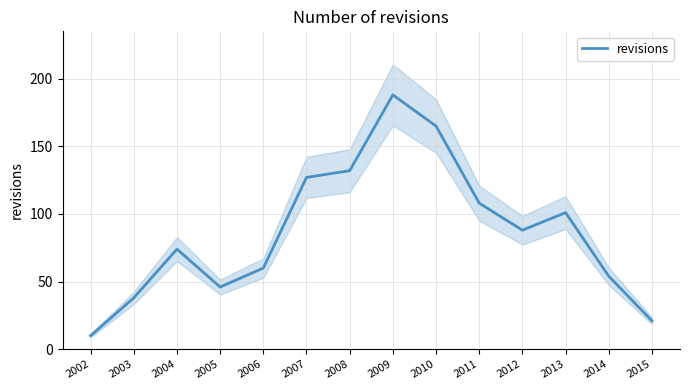

The chart shows a value of 171 at 2013. True or false?

False